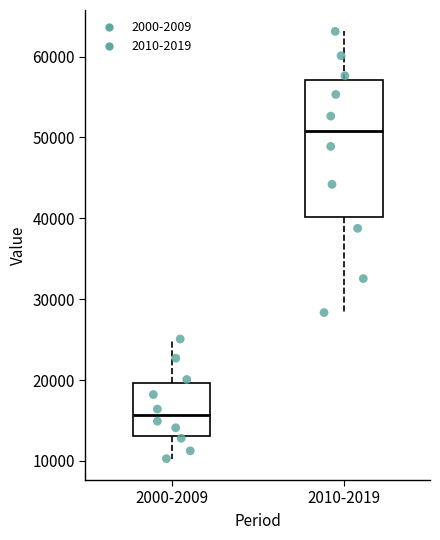

Which box's median line is the highest?

2010-2019